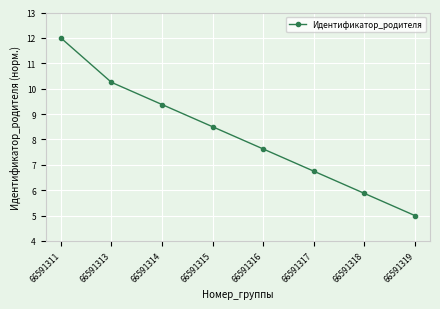

List the labels in order of value, smallest first.

66591319, 66591318, 66591317, 66591316, 66591315, 66591314, 66591313, 66591311